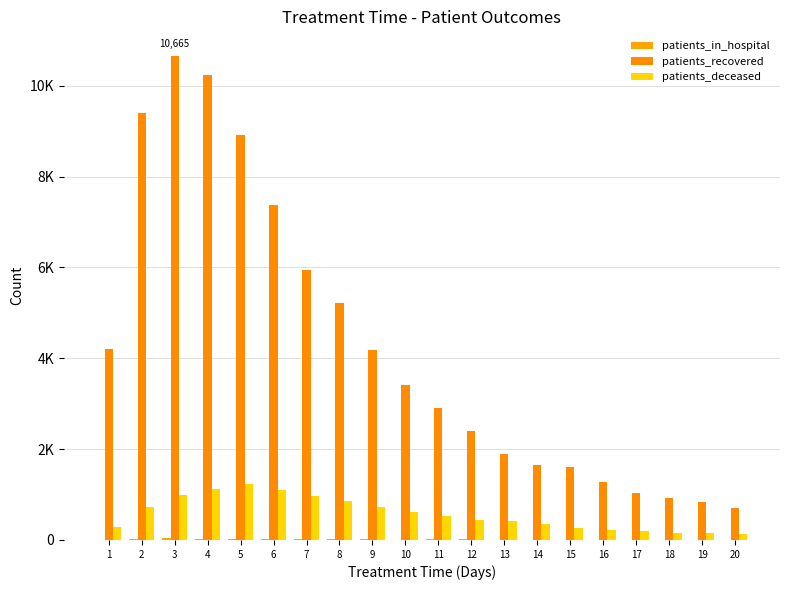

Are the bars grouped side by side (vs. stacked)?

Yes